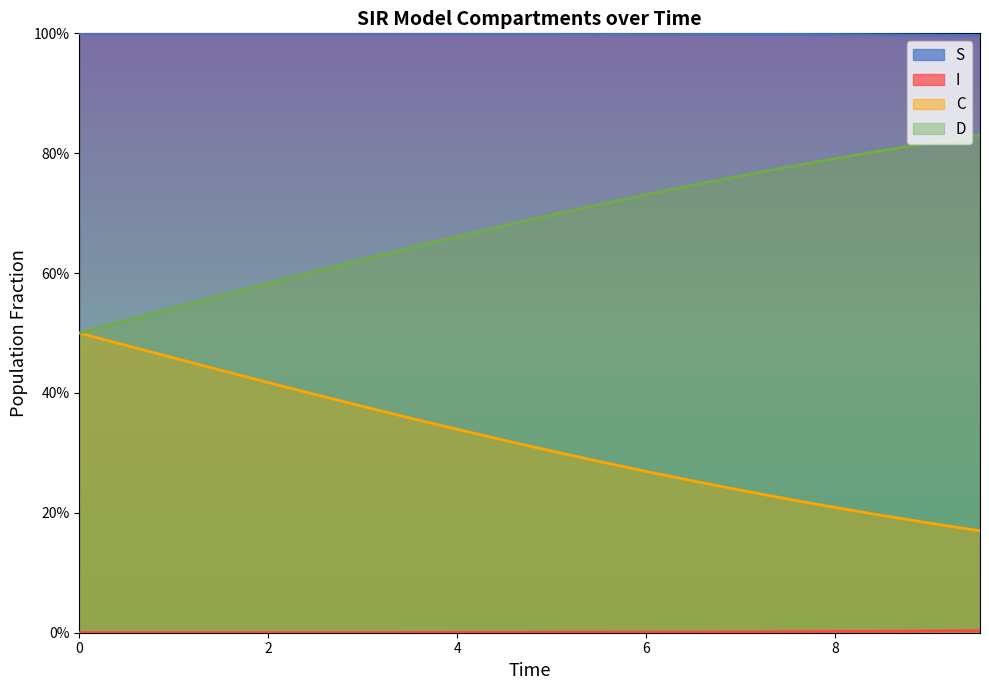

True or false: C and S intersect in this chart.

False